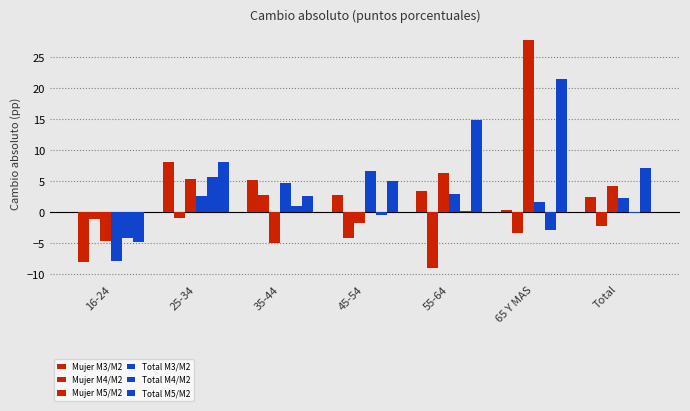

How many values in the Total M3/M2 series are below 2?

2